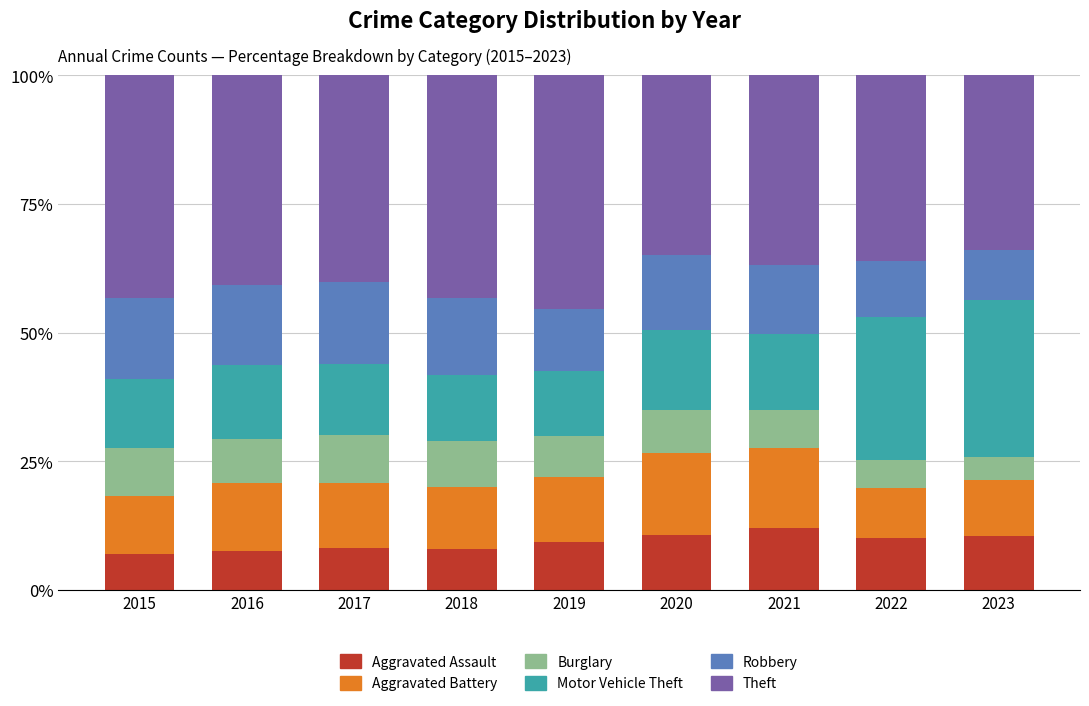

What is the total value across all series at 2021?

100.0